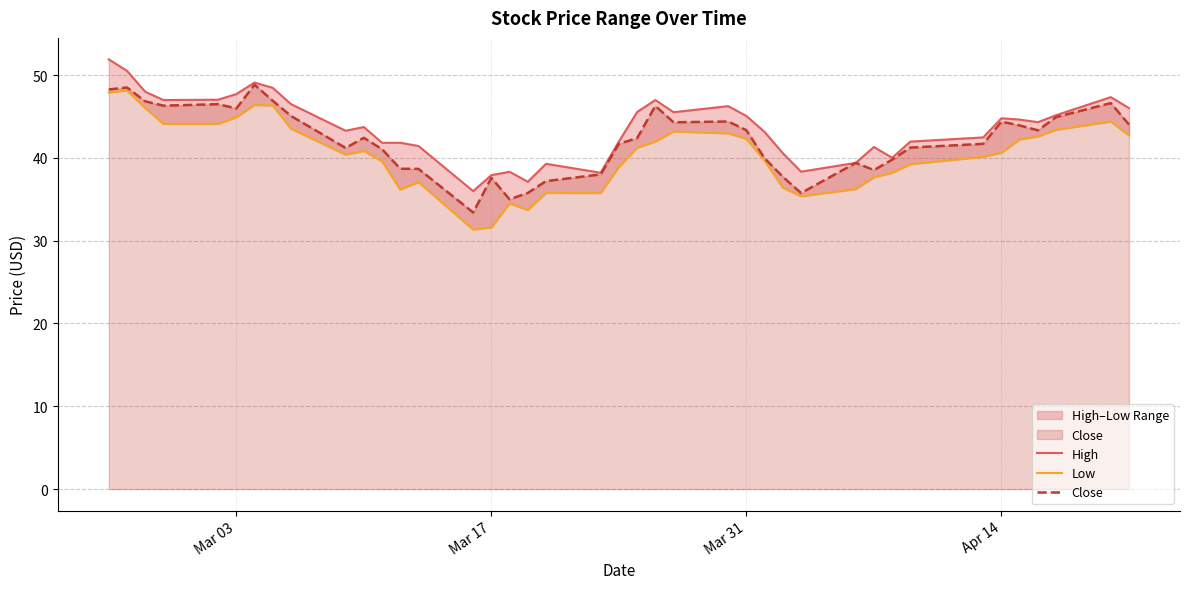

What is the difference between the maximum and second lowest values in the Low series?

16.5